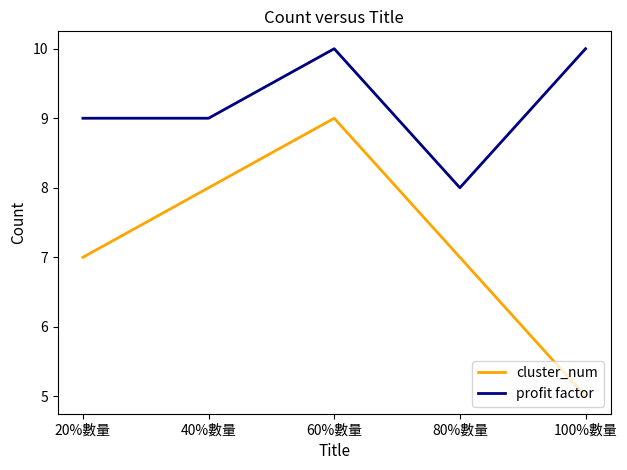

Count the number of categories in the chart.

5